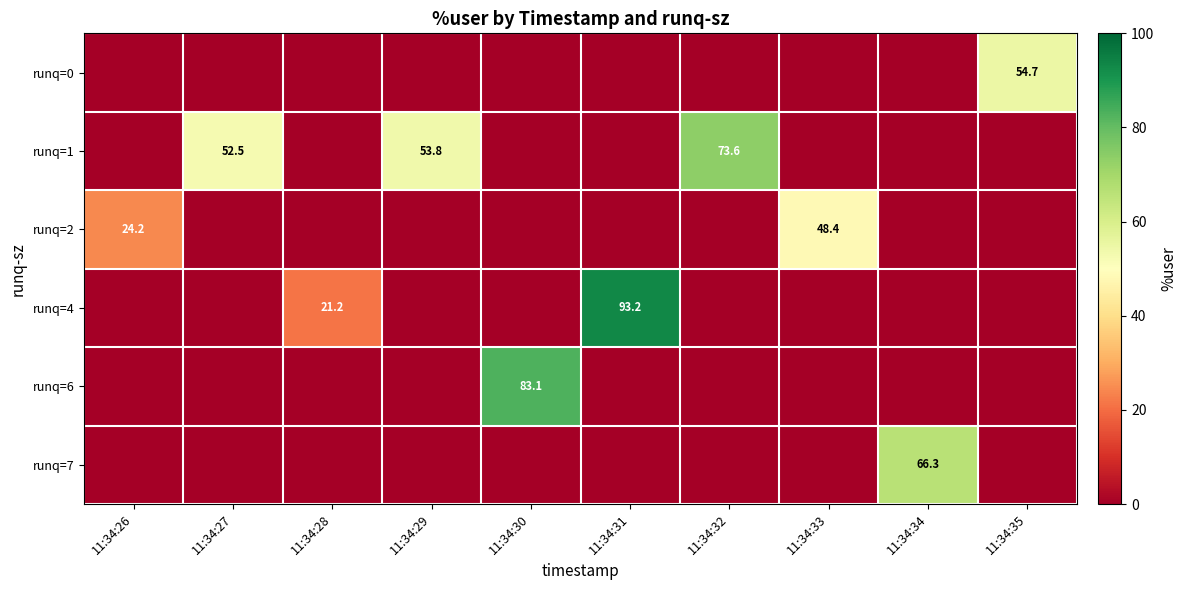

The value of runq=2 at 11:34:33 is 75.8. True or false?

False